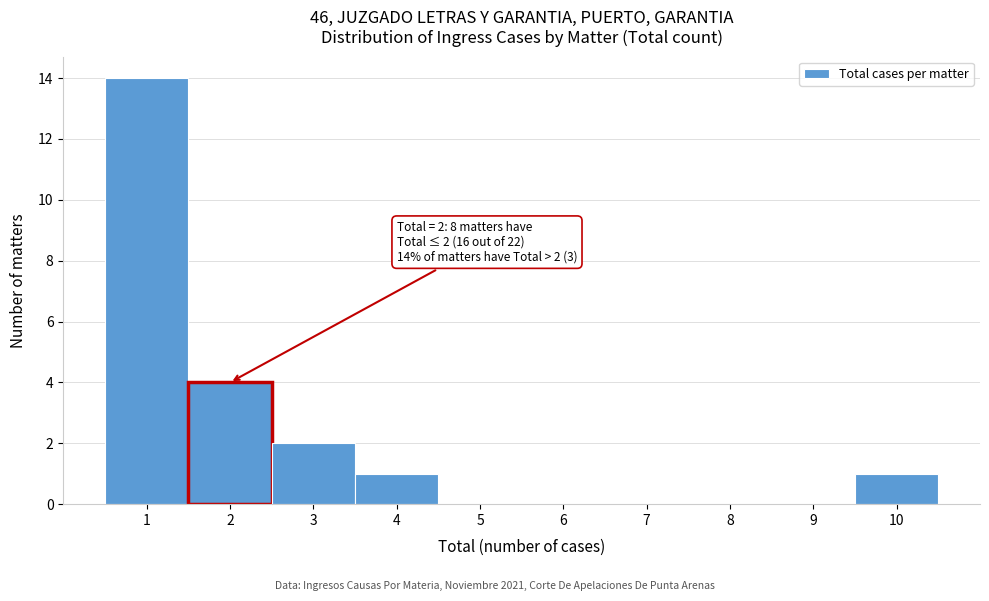

Over which range of the x-axis is the bar tallest?

0.5 to 1.5